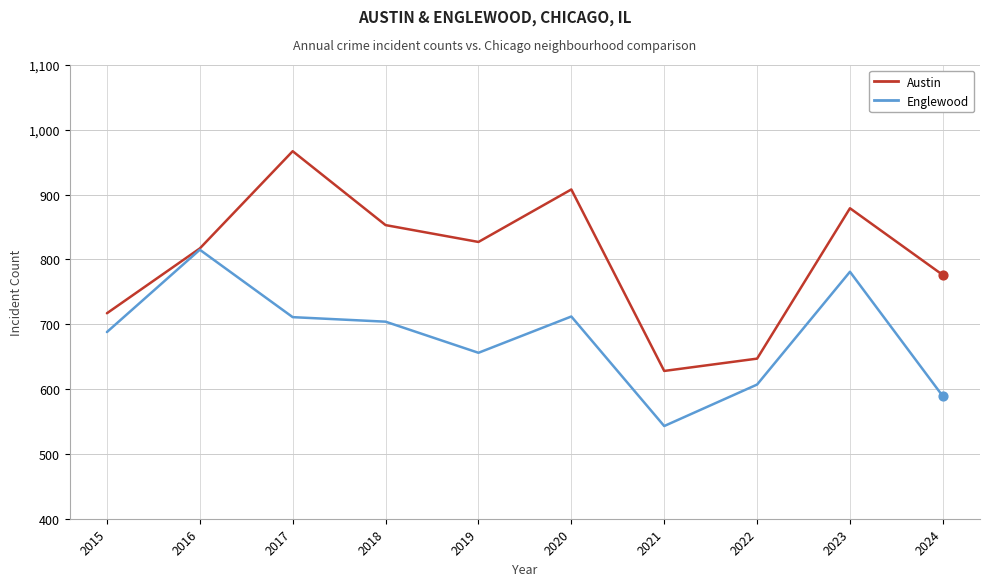

What is the total value across all series at 2016?

1632